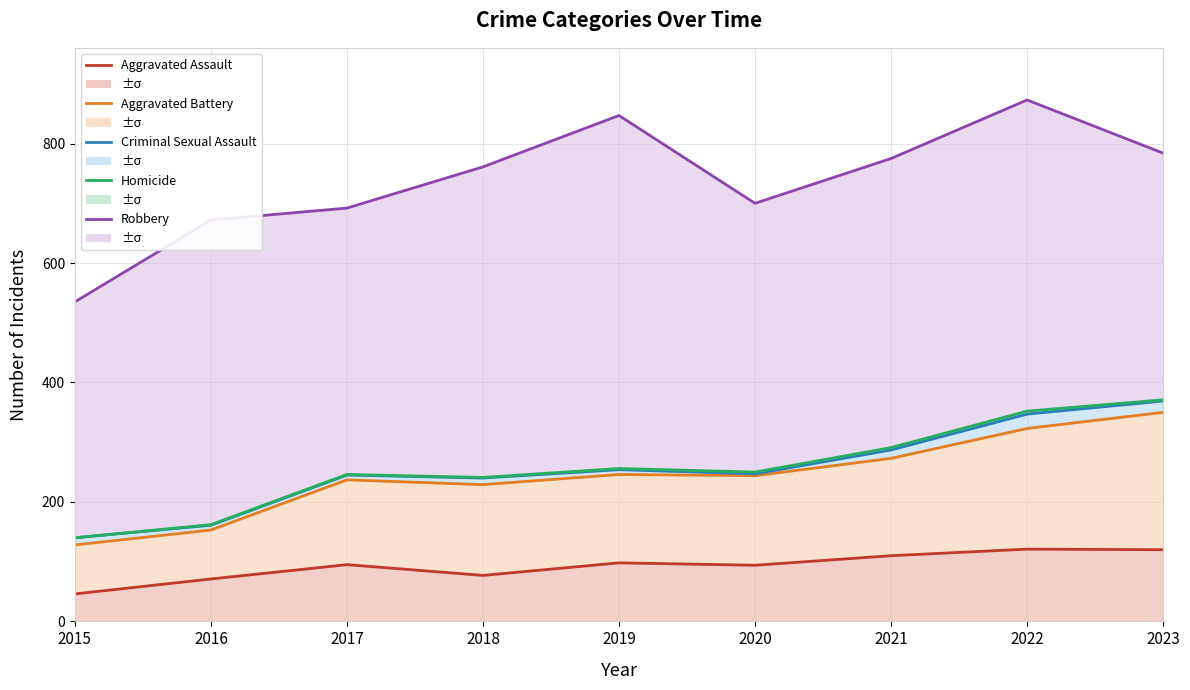

List the labels in order of Robbery value, smallest first.

2015, 2016, 2017, 2020, 2018, 2021, 2023, 2019, 2022